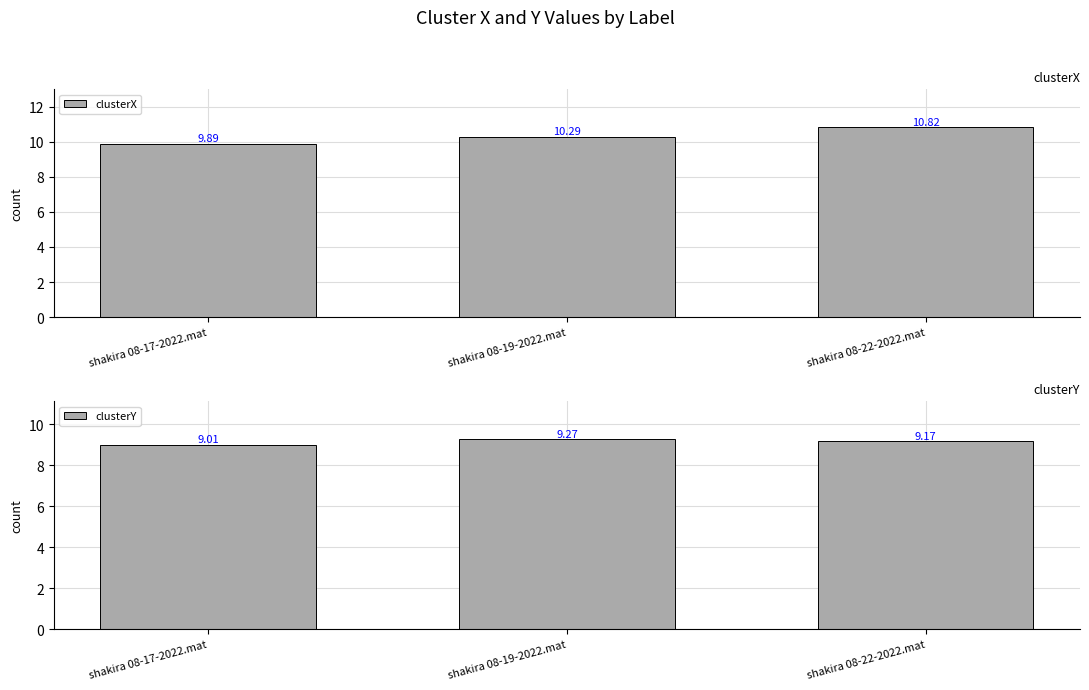

What position from the right is shakira 08-22-2022.mat?

1